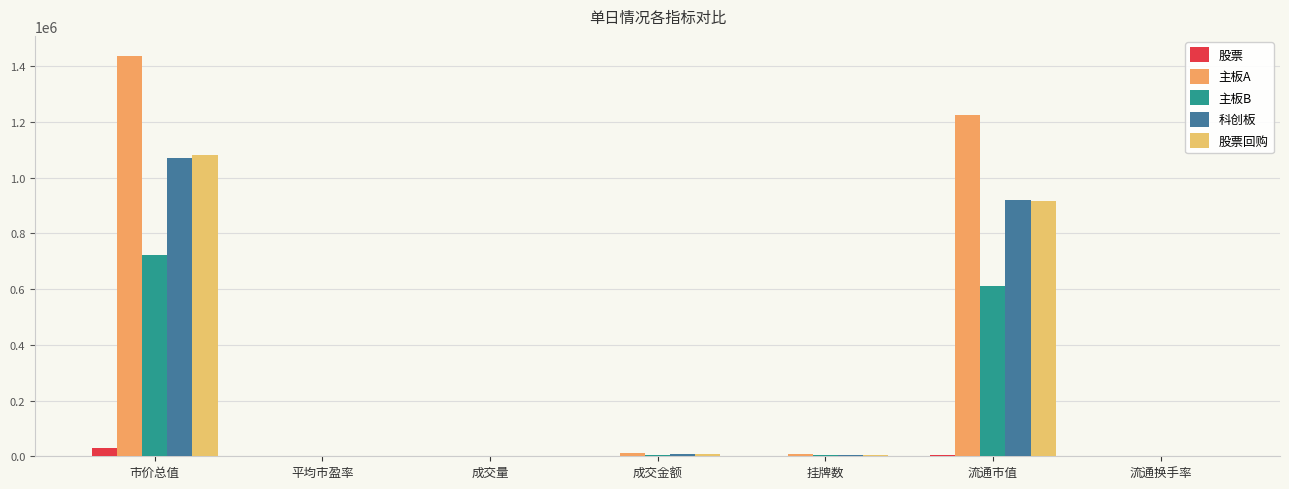

Reading left to right, transcribe all the data shown in this chart.

股票: 28447.1	244.1	9.6	368.1	266.0	4932.0	23.4
主板A: 1436263.8	68.1	962.0	10683.3	6396.0	1222910.9	2.9
主板B: 721578.7	38.8	577.3	5970.4	3284.0	611681.6	1.8
科创板: 1068969.9	53.2	727.7	7972.3	4657.0	918235.6	2.2
股票回购: 1081012.3	126.2	754.9	8216.2	4801.0	915227.2	9.0